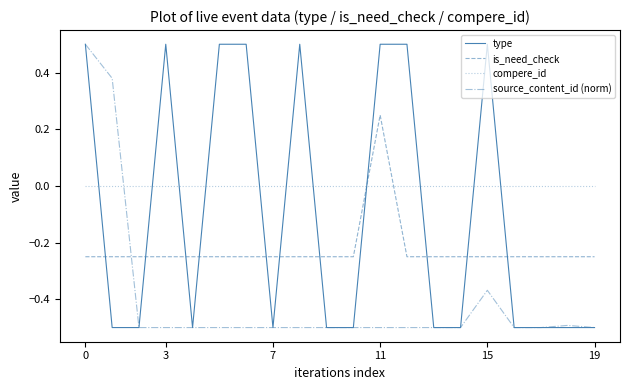

What is the greatest value displayed?

0.5